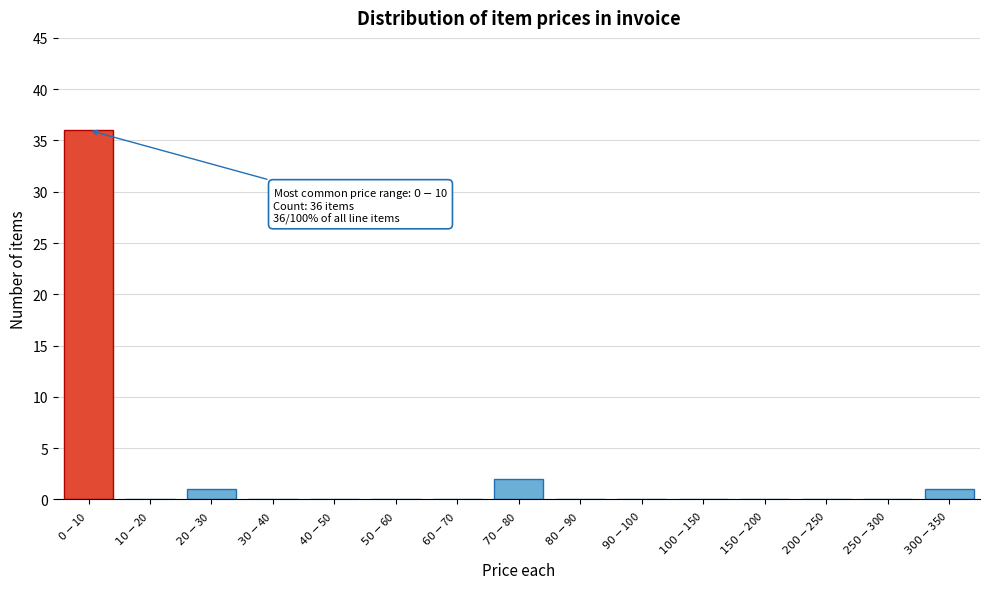

What is the greatest value displayed?

36